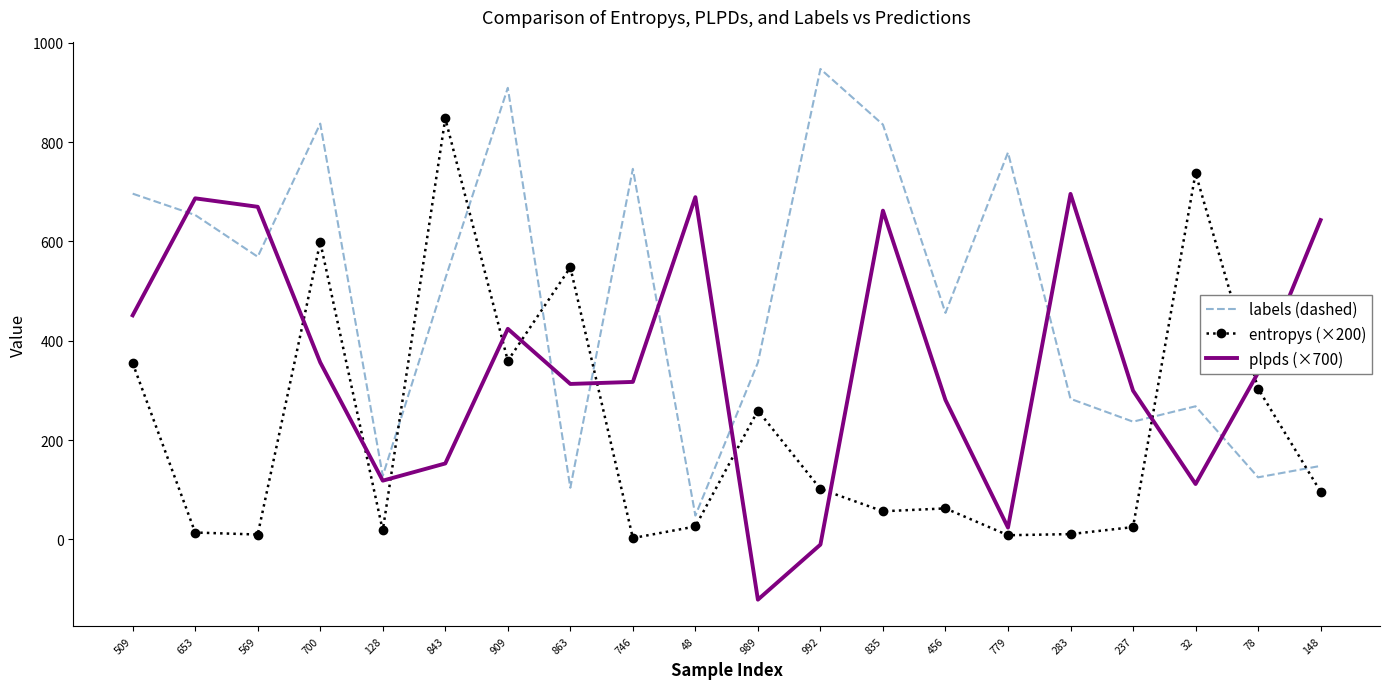

What is the difference between the maximum and minimum values in the labels (dashed) series?

899.0